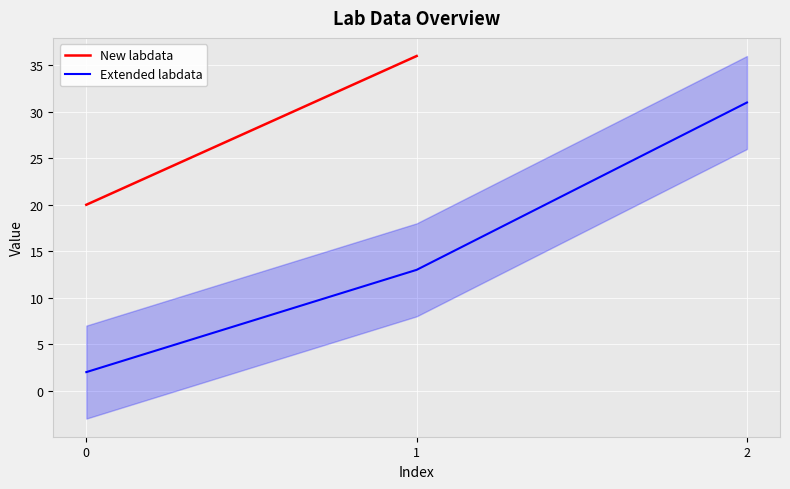

The value at 2 is 15. True or false?

False